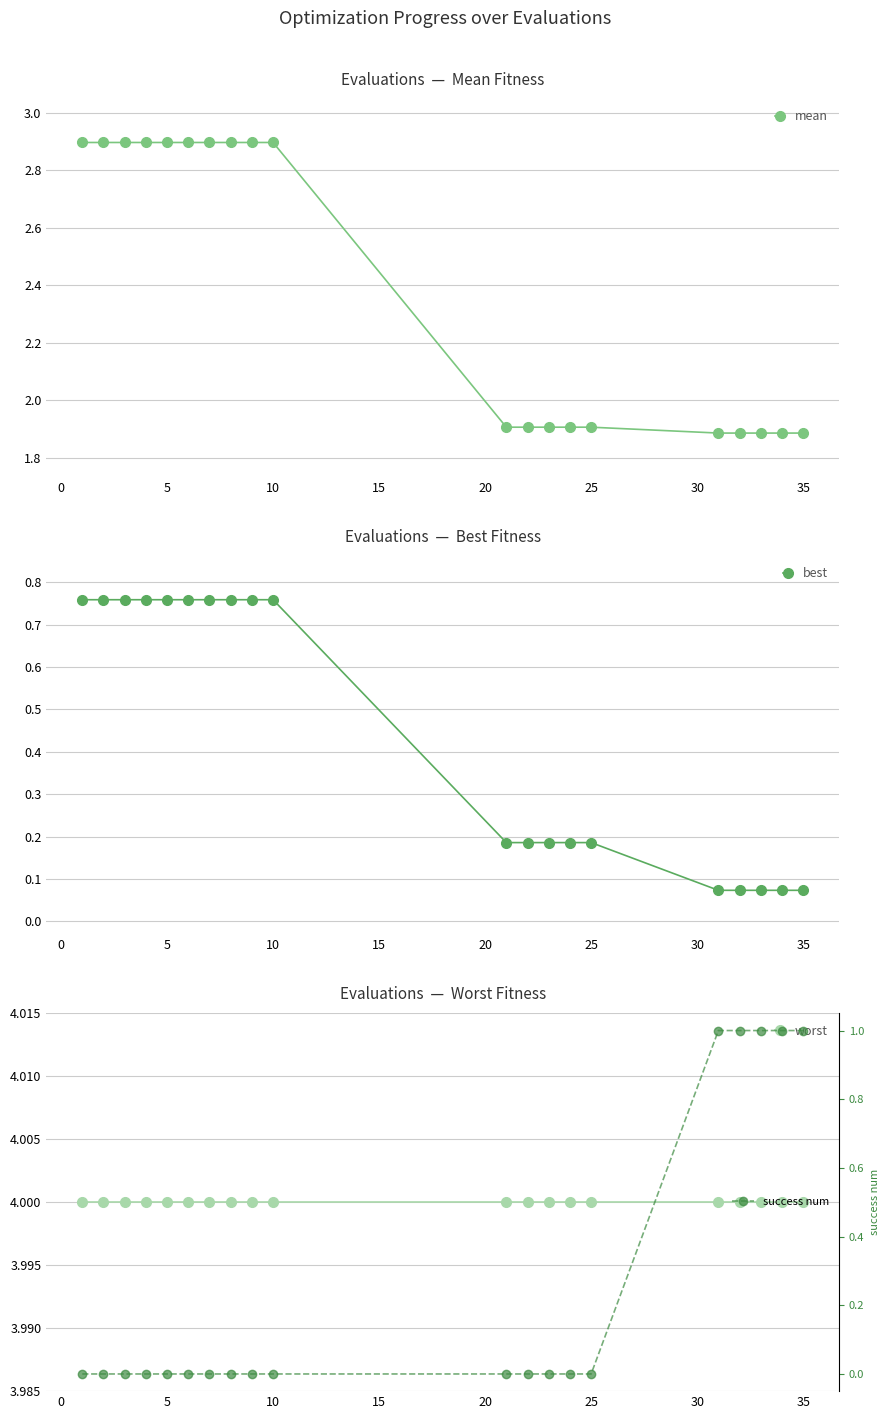

Reading left to right, transcribe all the data shown in this chart.

mean: 2.9	2.9	2.9	2.9	2.9	2.9	2.9	2.9	2.9	2.9	1.9	1.9	1.9	1.9	1.9	1.9	1.9	1.9	1.9	1.9
best: 0.8	0.8	0.8	0.8	0.8	0.8	0.8	0.8	0.8	0.8	0.2	0.2	0.2	0.2	0.2	0.1	0.1	0.1	0.1	0.1
worst: 4.0	4.0	4.0	4.0	4.0	4.0	4.0	4.0	4.0	4.0	4.0	4.0	4.0	4.0	4.0	4.0	4.0	4.0	4.0	4.0
success num: 0.0	0.0	0.0	0.0	0.0	0.0	0.0	0.0	0.0	0.0	0.0	0.0	0.0	0.0	0.0	1.0	1.0	1.0	1.0	1.0